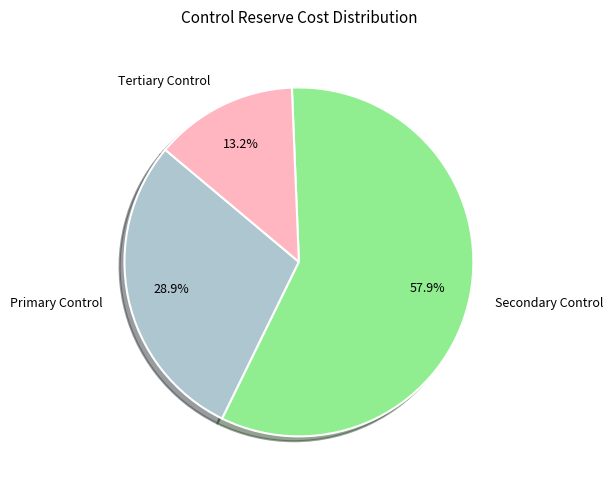

How much of the chart is everything except Tertiary Control?

86.8%